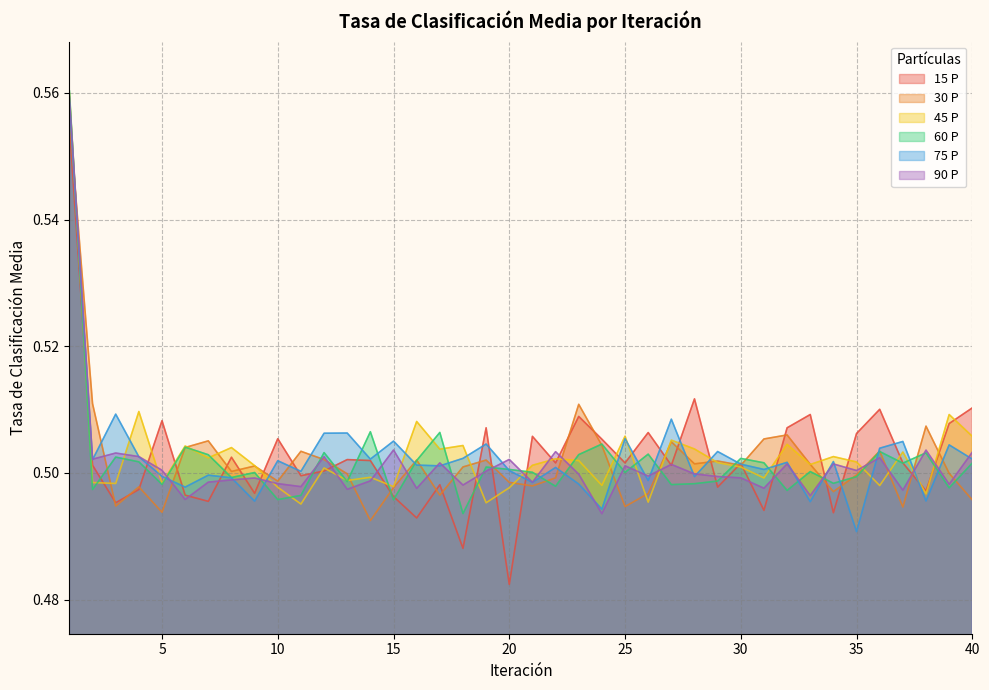

Is the value of 30 P at 20 greater than the value of 75 P at 9?

Yes